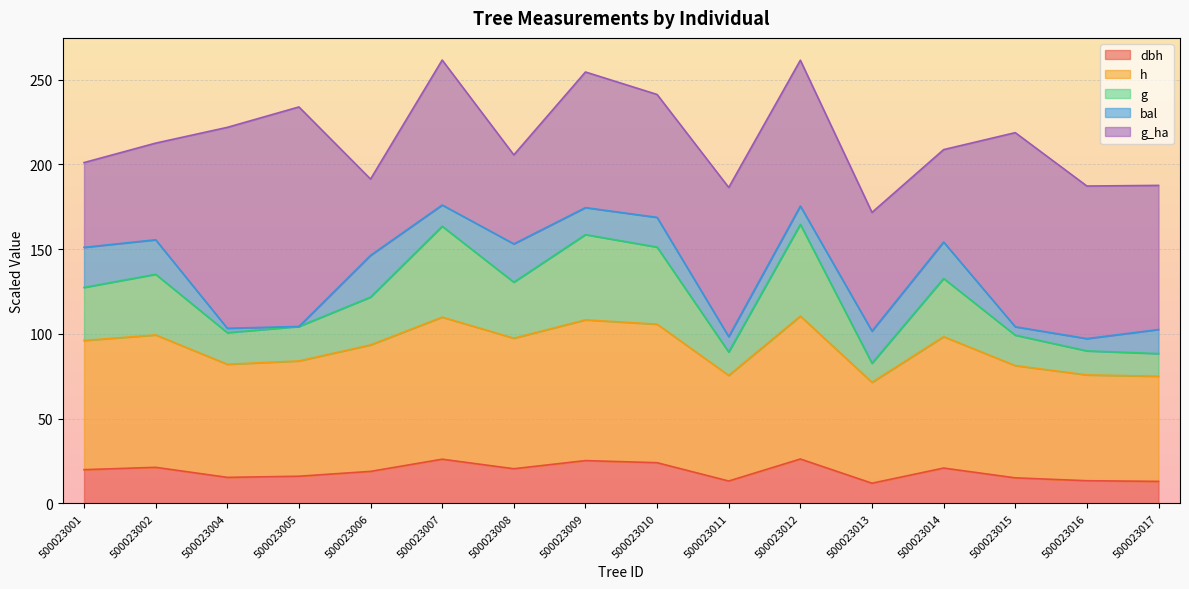

True or false: dbh and g intersect in this chart.

False